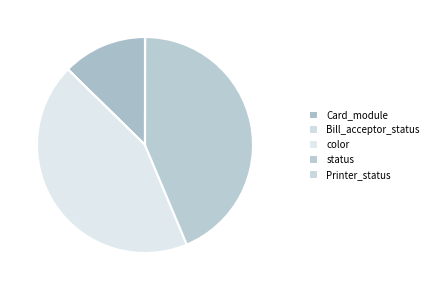

The Printer_status slice represents 1% of the pie. True or false?

False